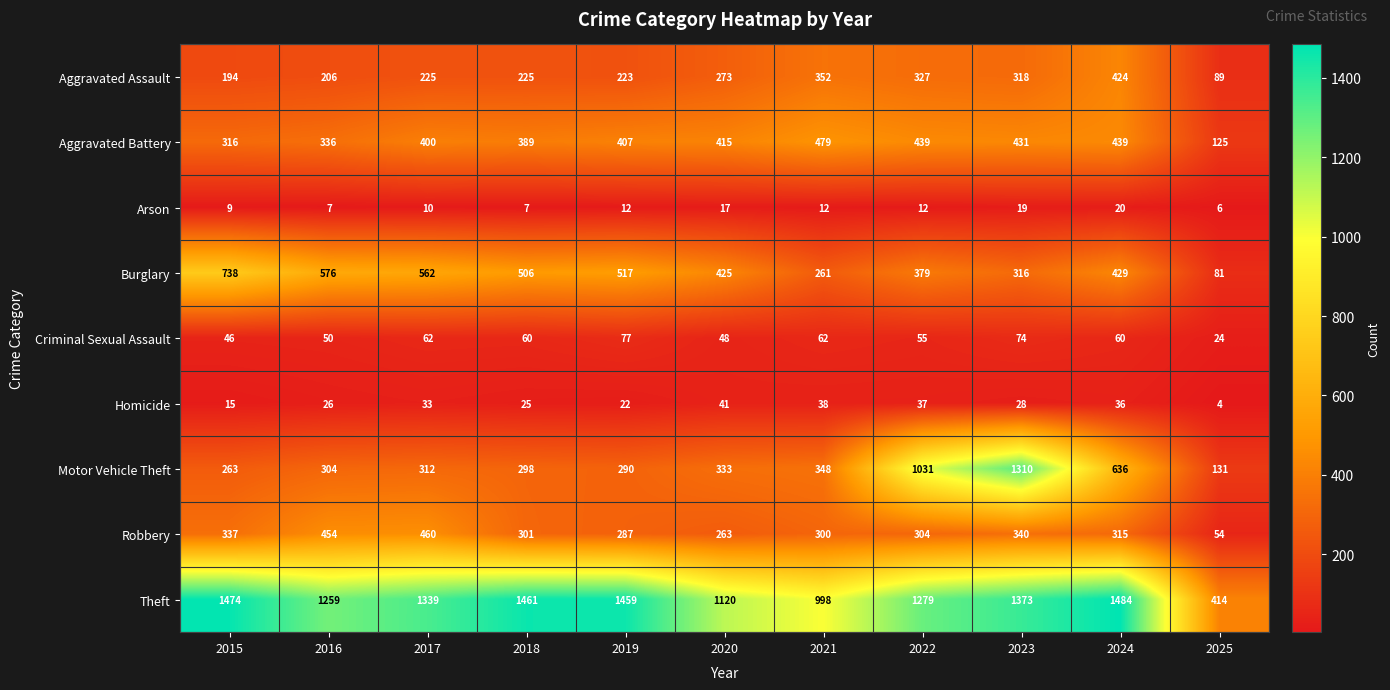

What is the difference between the maximum and second lowest values in the Aggravated Assault series?

230